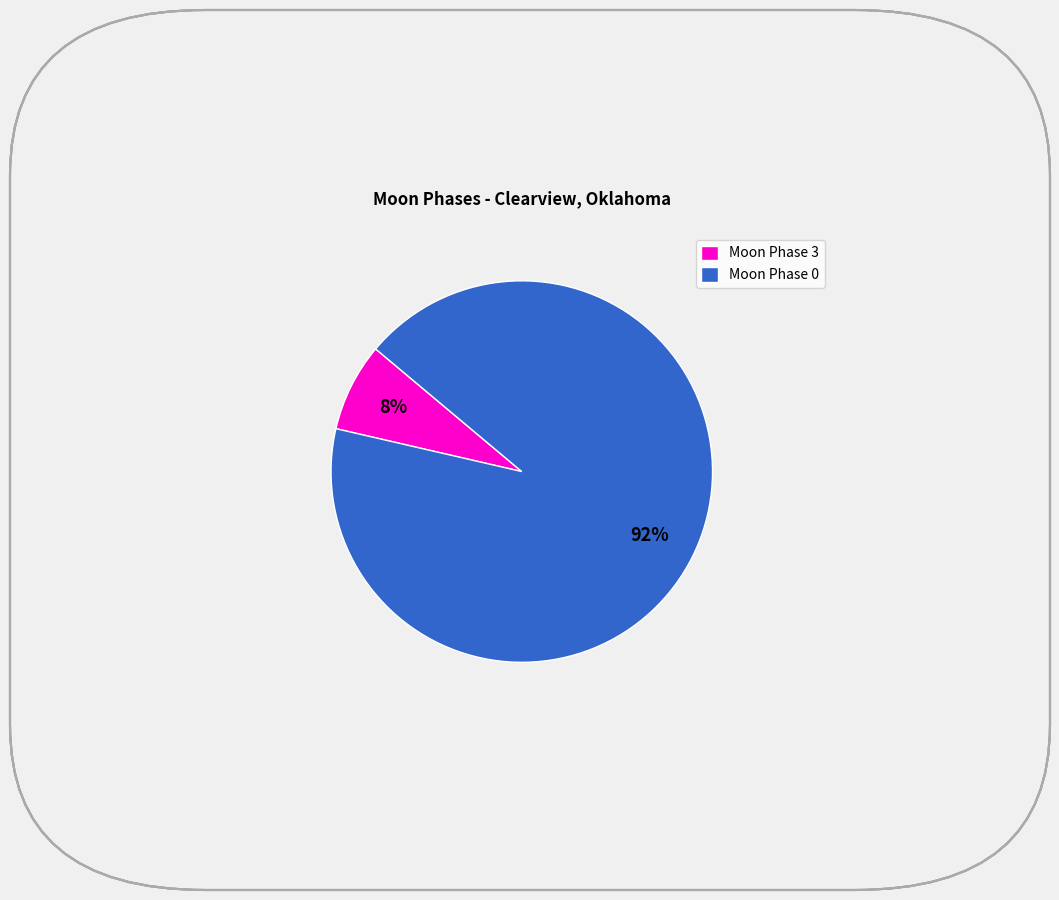

How many segments does this pie chart have?

2